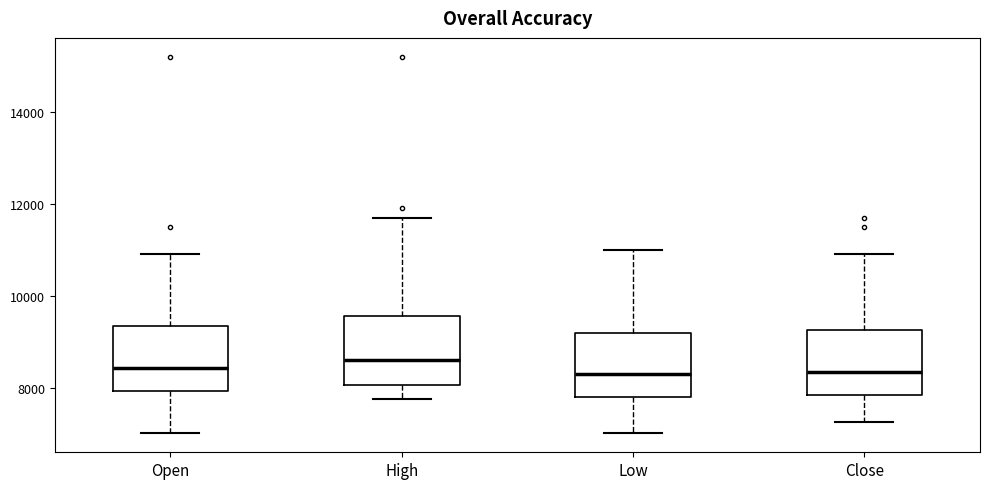

Reading left to right, read every box against the y-axis: the position of its median line, the range the box covers, and the ends of its whiskers. The values are not printed on the chart, so give them approximately, as read against the axis.

Open: median 8400, box 8000 to 9400, whiskers 7000 to 11000
High: median 8600, box 8000 to 9600, whiskers 7800 to 11800
Low: median 8200, box 7800 to 9200, whiskers 7000 to 11000
Close: median 8400, box 7800 to 9200, whiskers 7200 to 11000